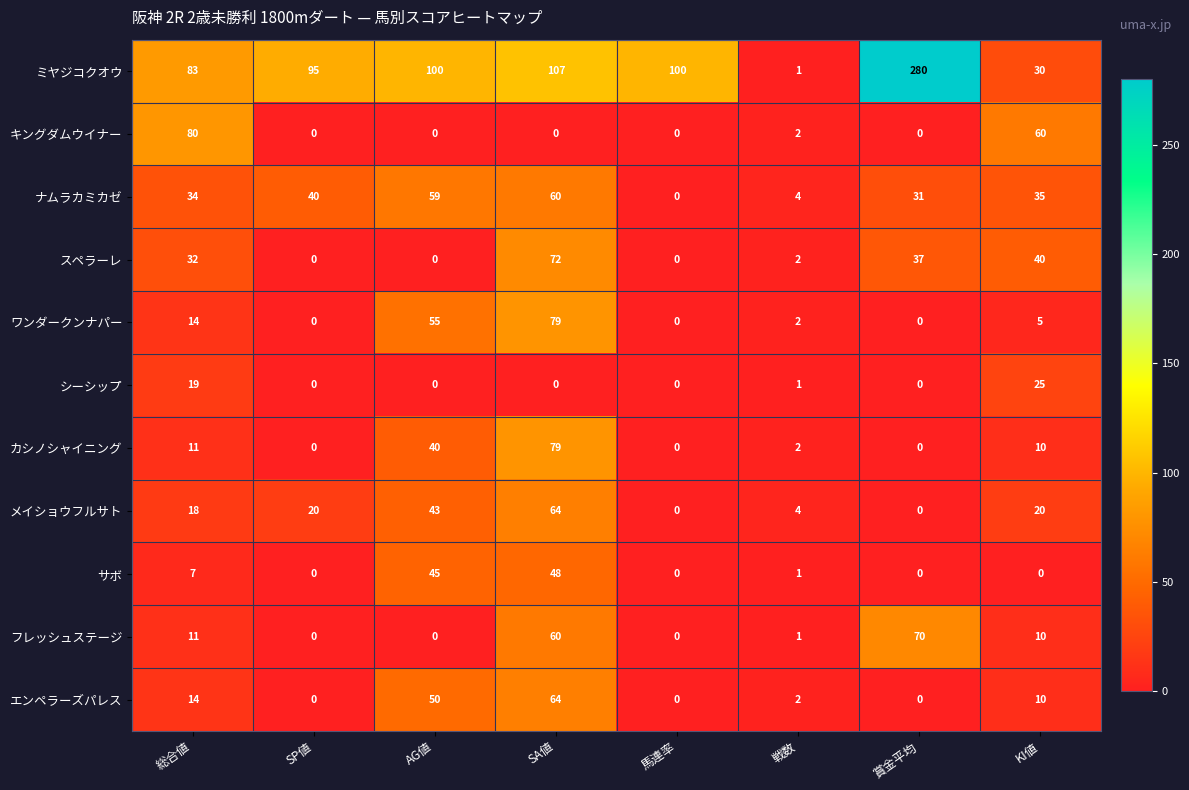

What is the sum of the フレッシュステージ values at 賞金平均 and SP値?

70